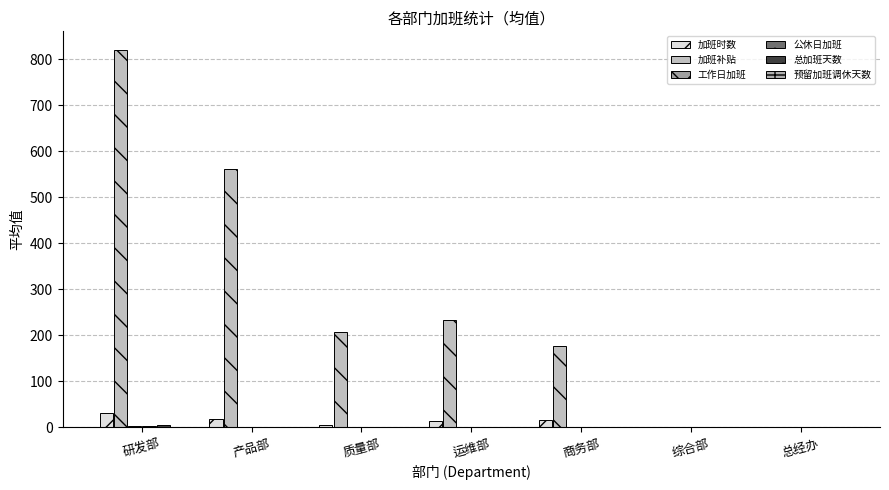

What is the label of the 3rd bar from the right?

商务部